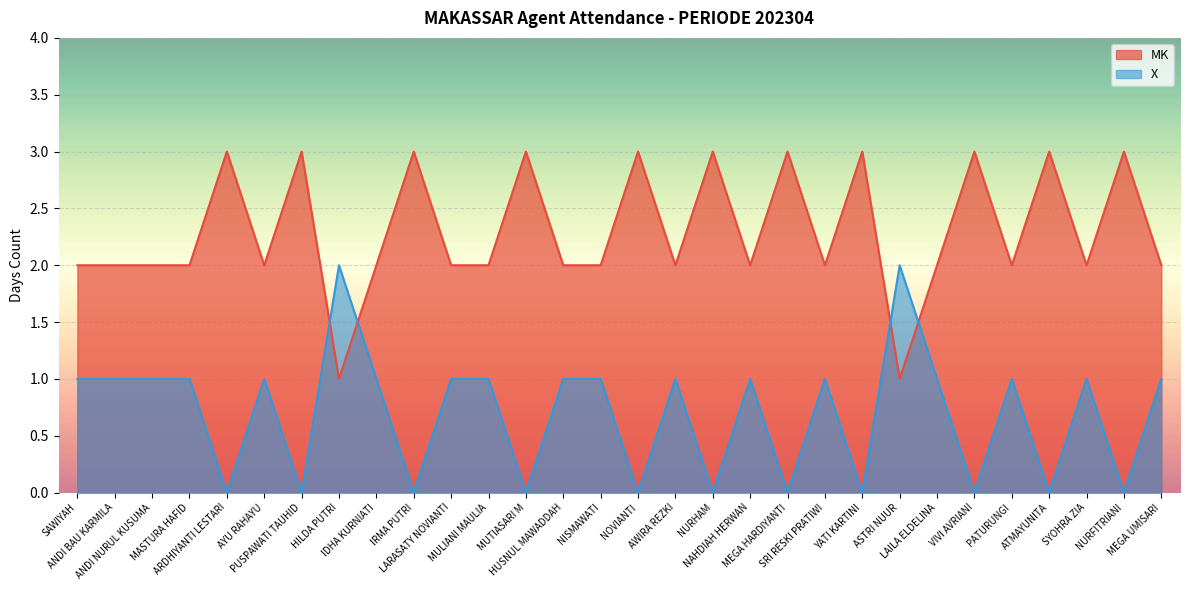

Where does the X series first go above 1?

HILDA PUTRI